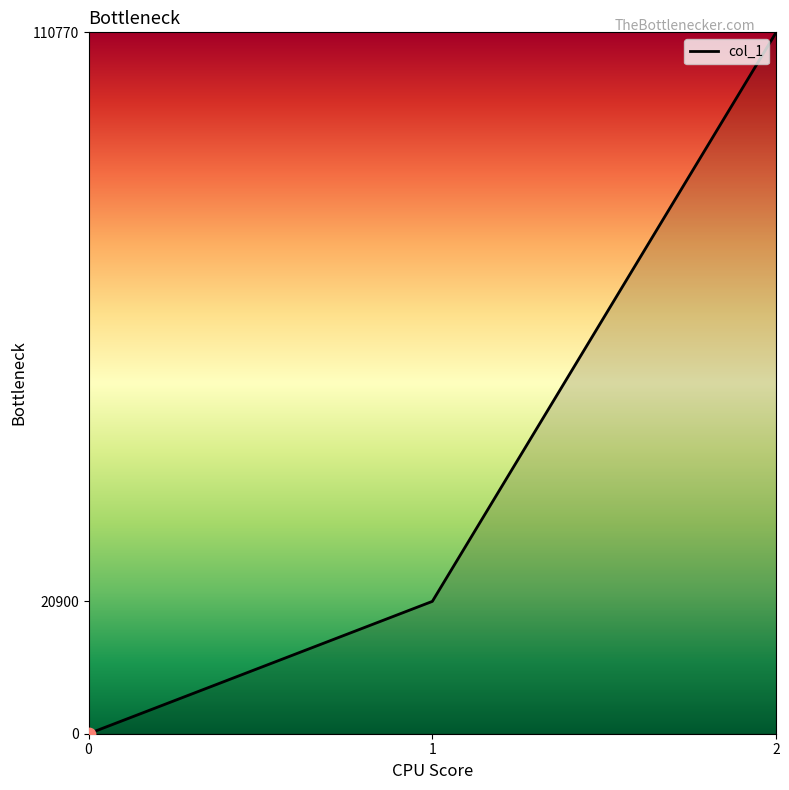

Between 1 and 2, which is larger?

2